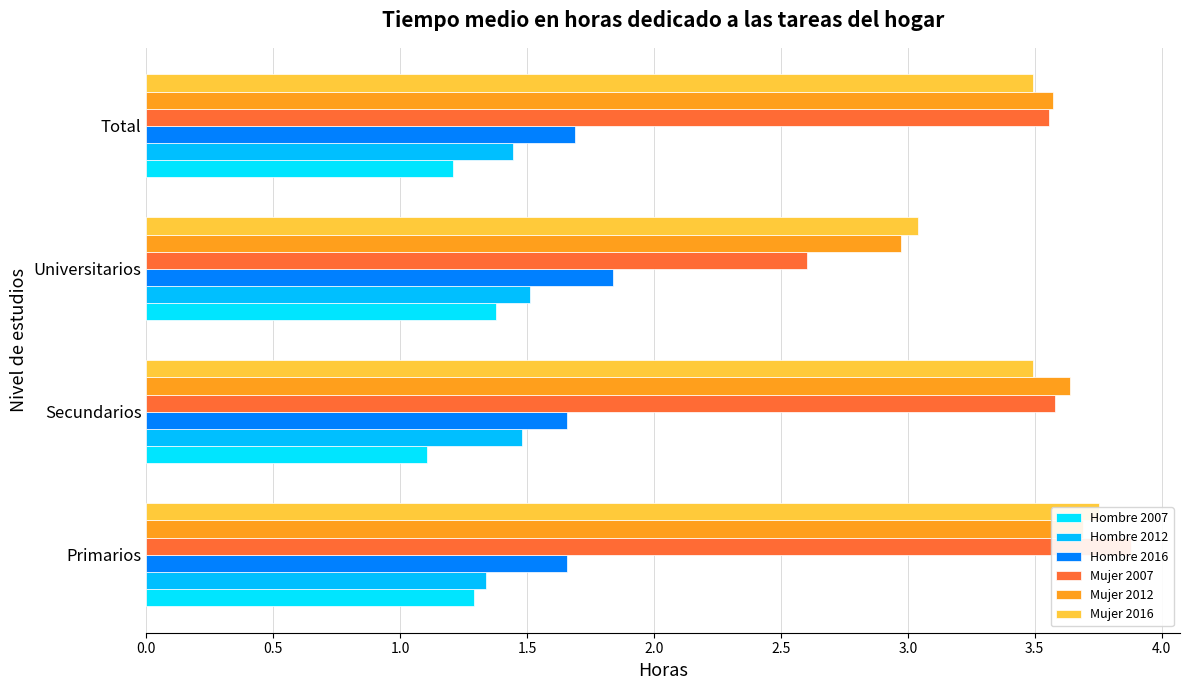

Reading left to right, what are all the values shown in this chart?

Hombre 2007: 1.3	1.1	1.4	1.2
Hombre 2012: 1.3	1.5	1.5	1.4
Hombre 2016: 1.7	1.7	1.8	1.7
Mujer 2007: 3.9	3.6	2.6	3.6
Mujer 2012: 3.7	3.6	3.0	3.6
Mujer 2016: 3.8	3.5	3.0	3.5